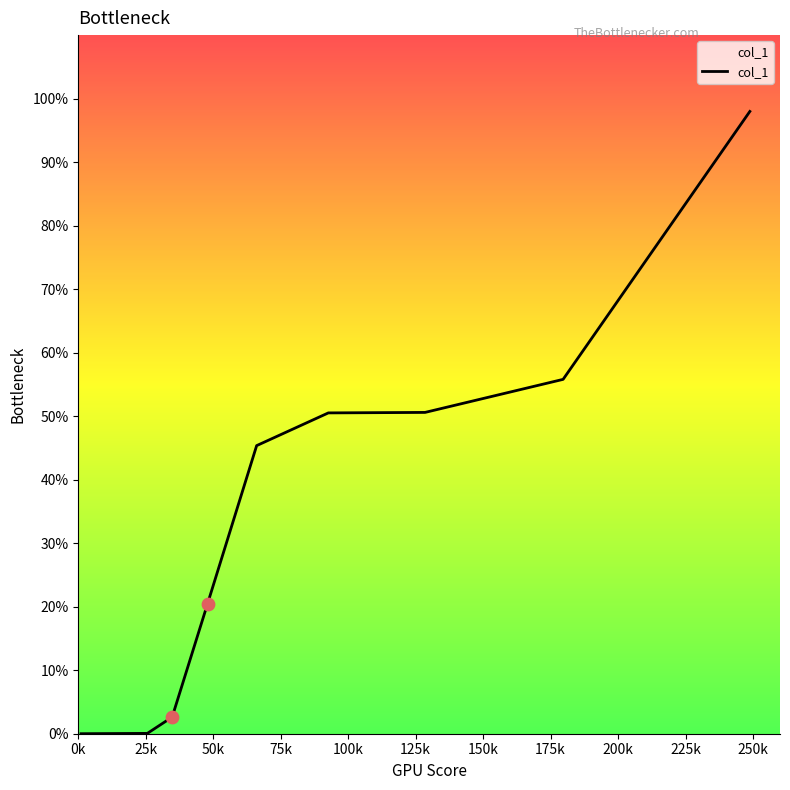

Does the chart have visible grid lines?

No